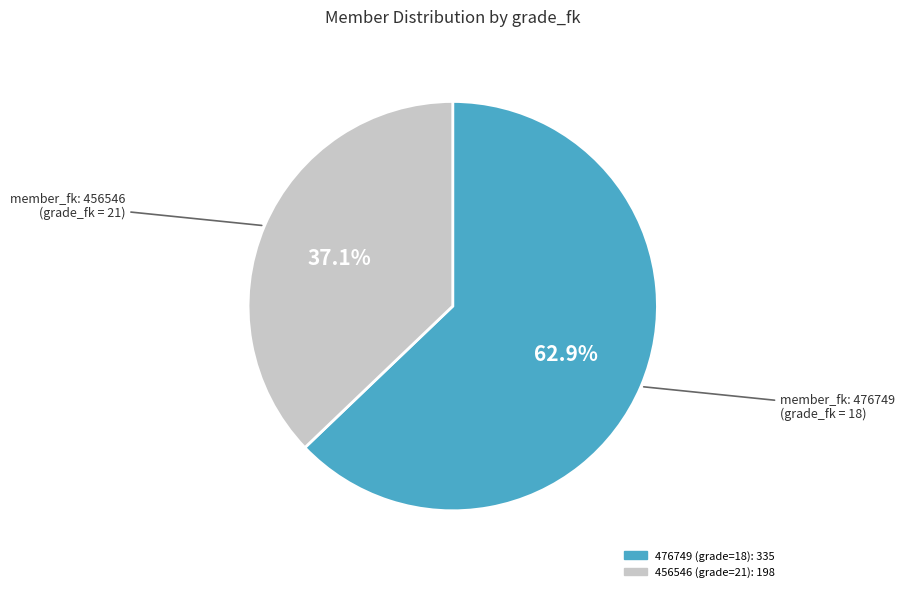

Which category has the biggest portion of the pie?

476749